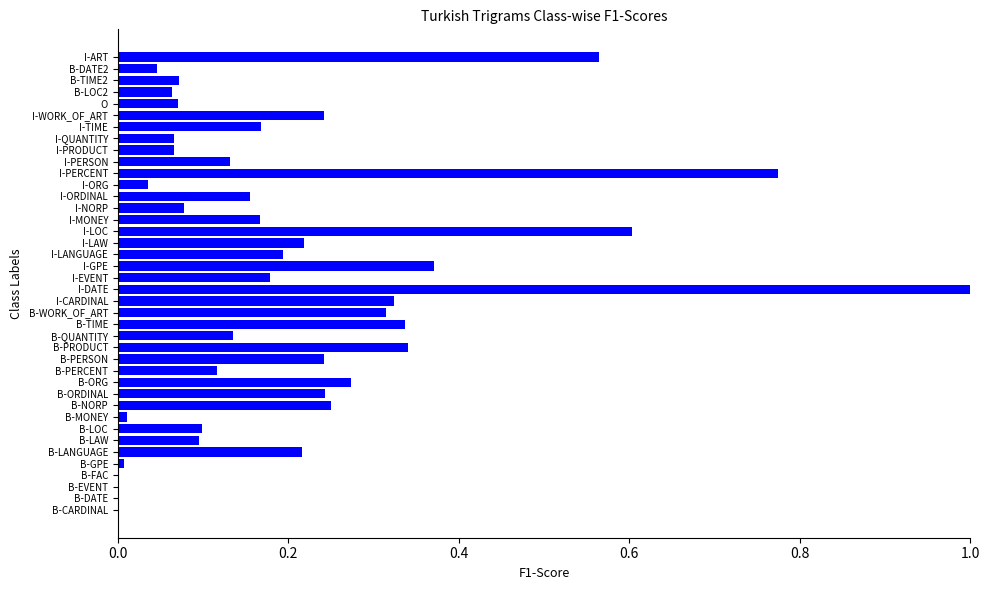

How many data points does each series have?

40